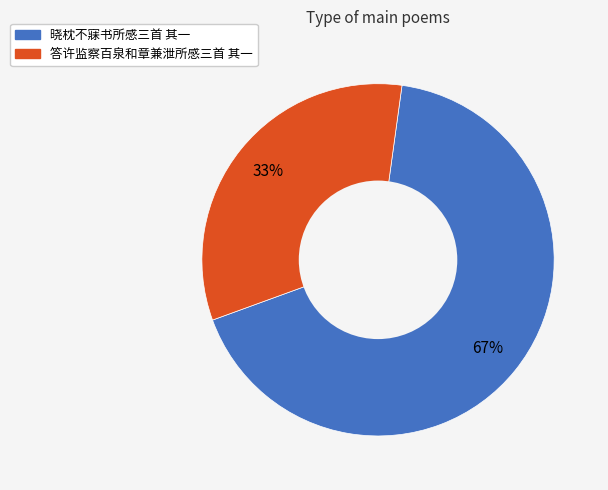

Do 晓枕不寐书所感三首 其一 and 答许监察百泉和章兼泄所感三首 其一 together represent more than half of the pie?

Yes